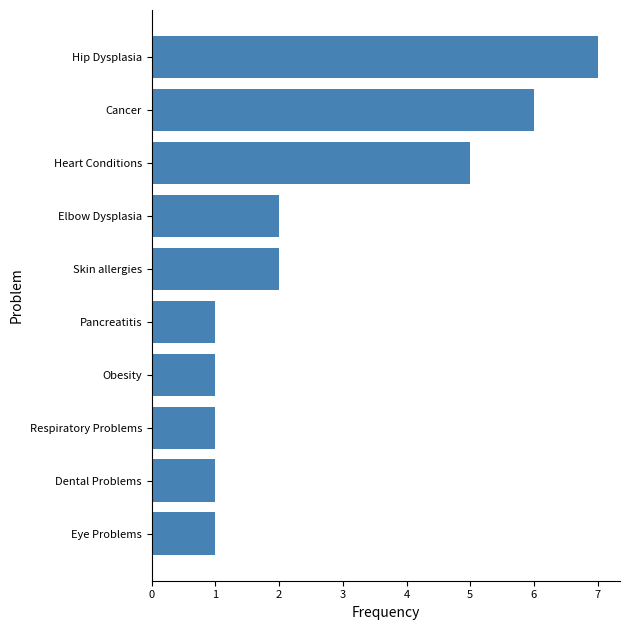

What is the change in value from Skin allergies to Heart Conditions?

+3